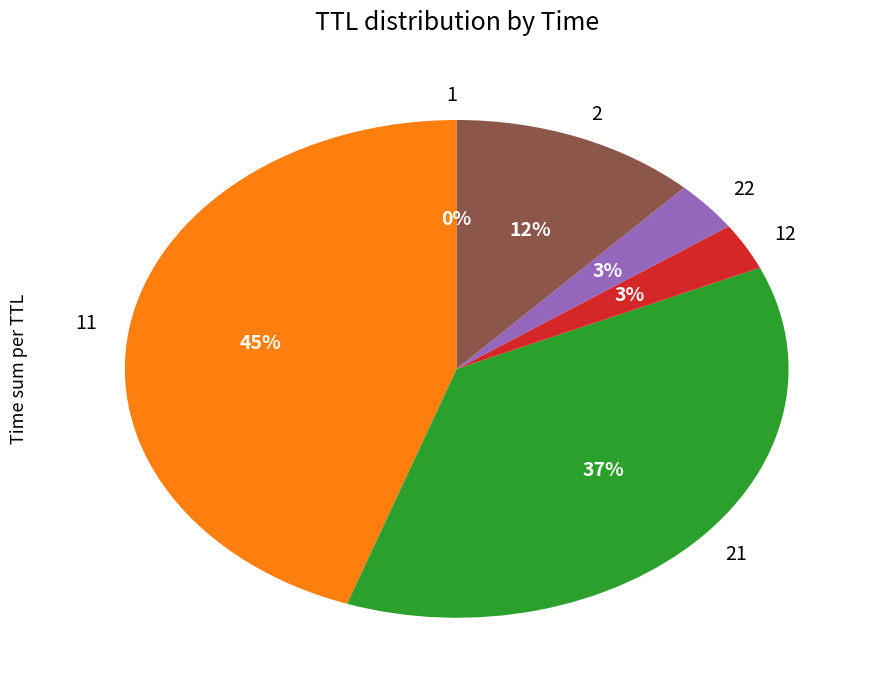

Does any single category account for the majority?

No